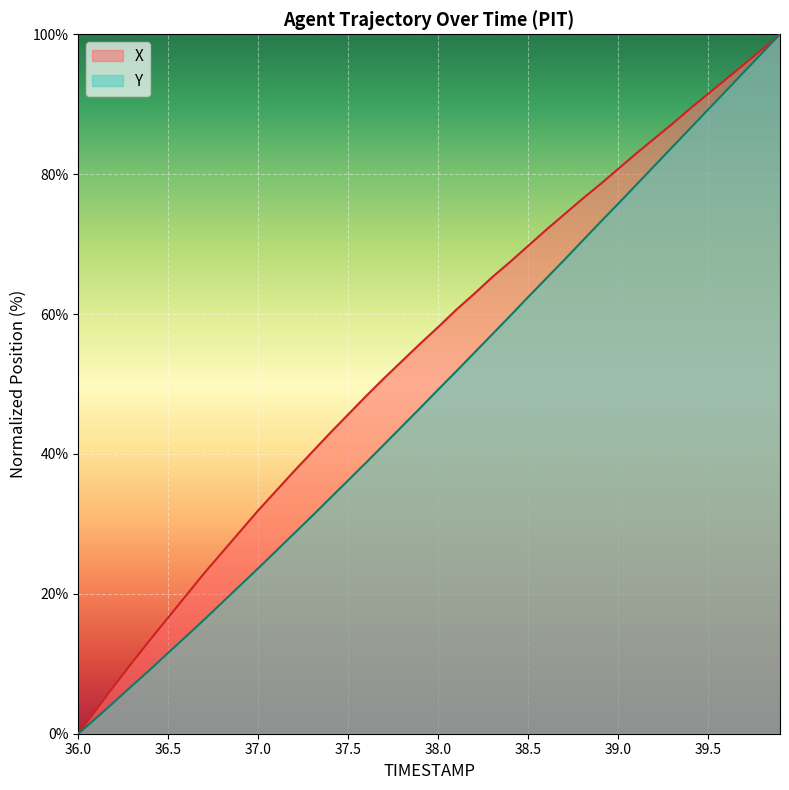

What is the greatest value displayed?

100.0